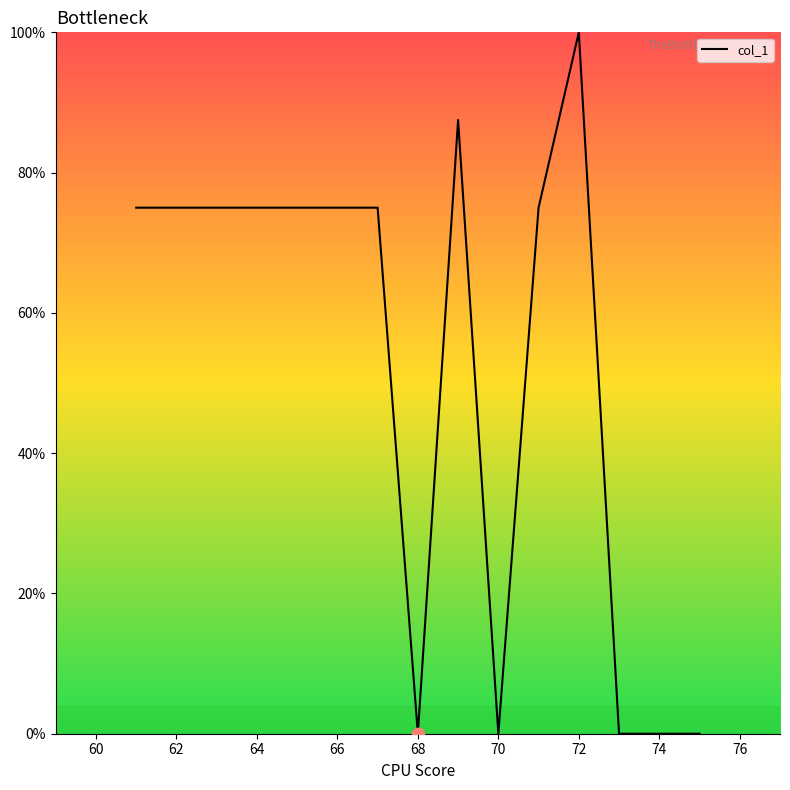

What is the greatest value displayed?

100.0